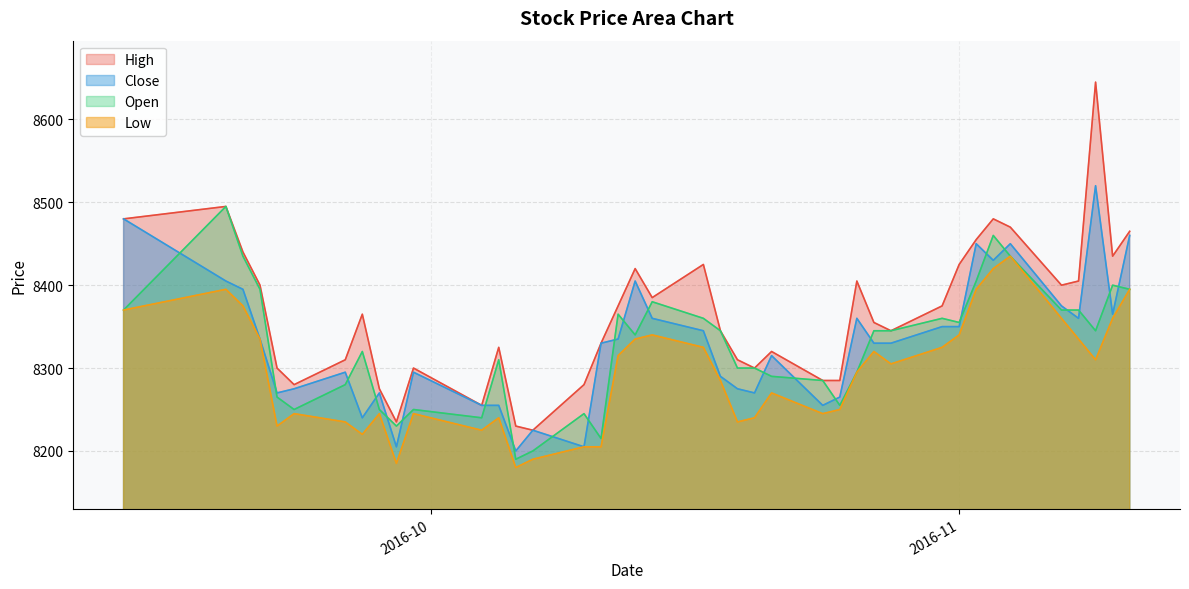

What are all the series names shown in the legend?

High, Close, Open, Low